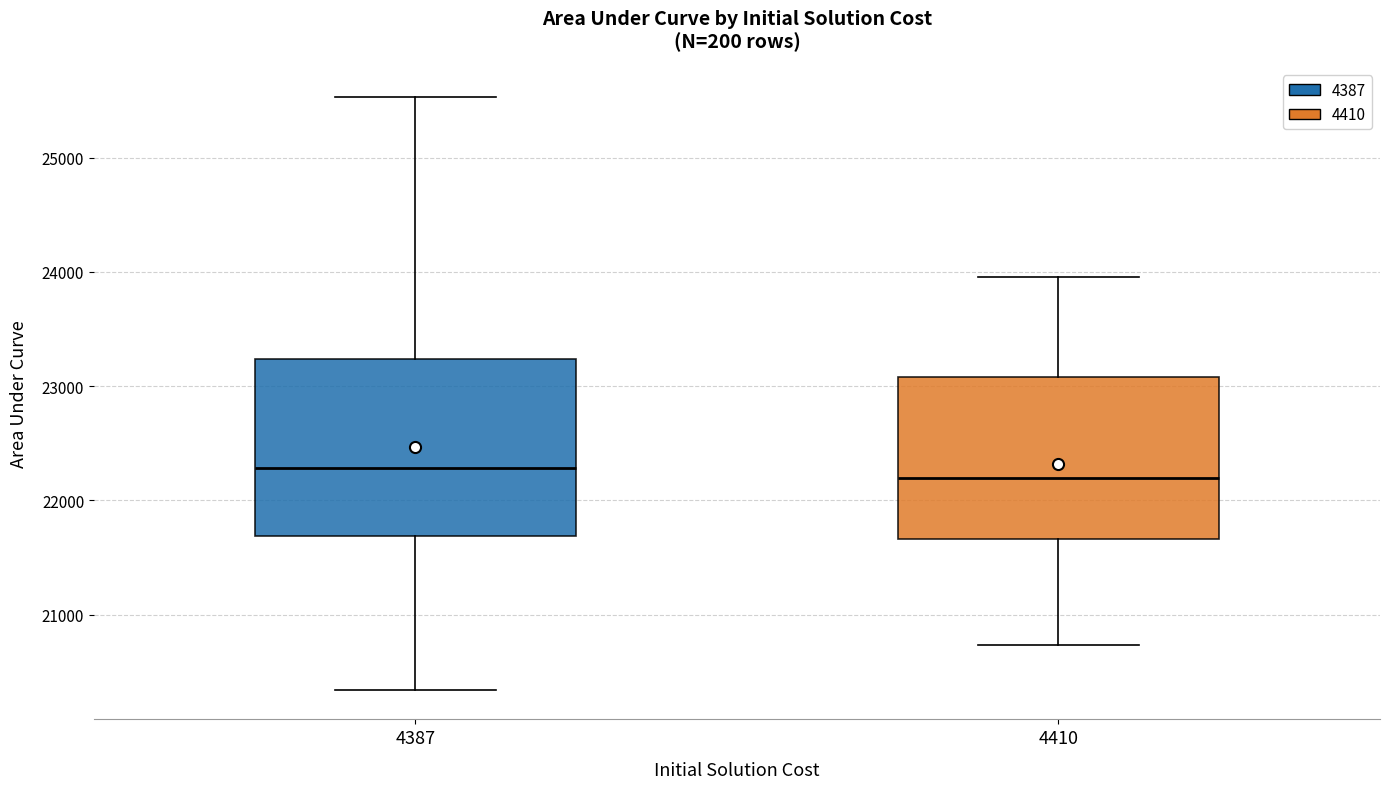

Comparing the boxes themselves (not the whiskers), which one is the tallest?

4387